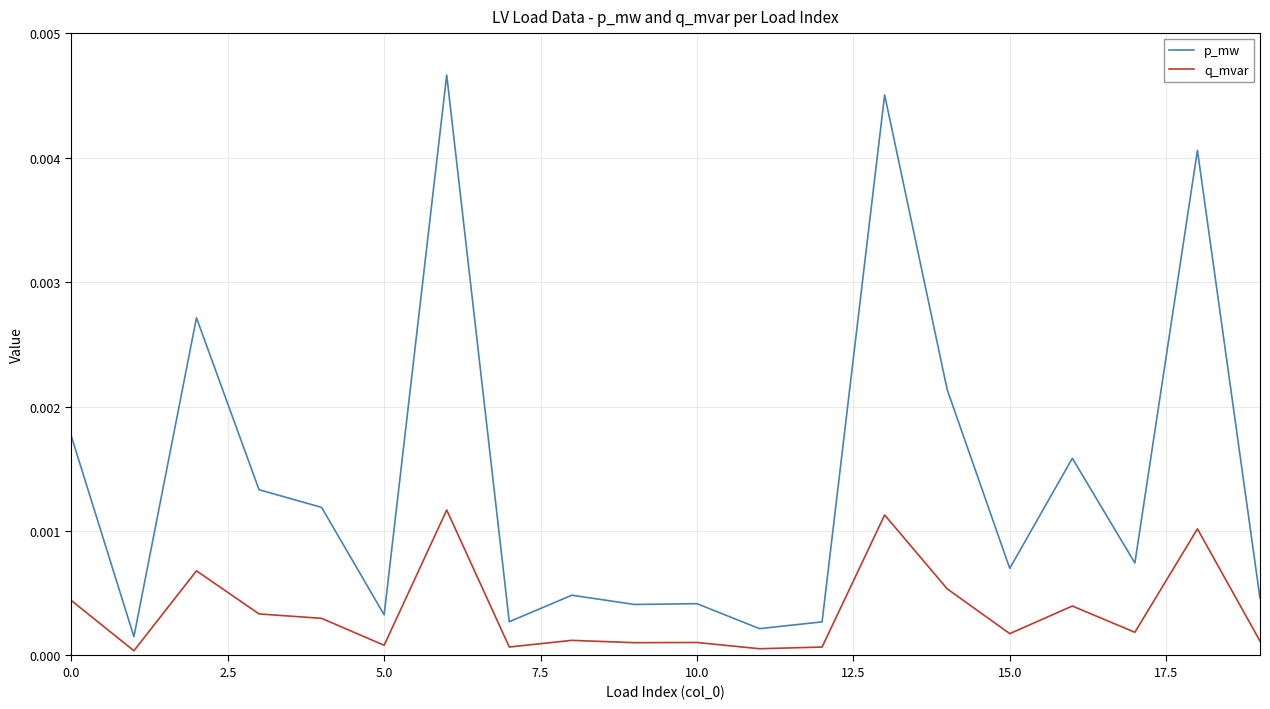

Which series has the widest spread of values?

p_mw